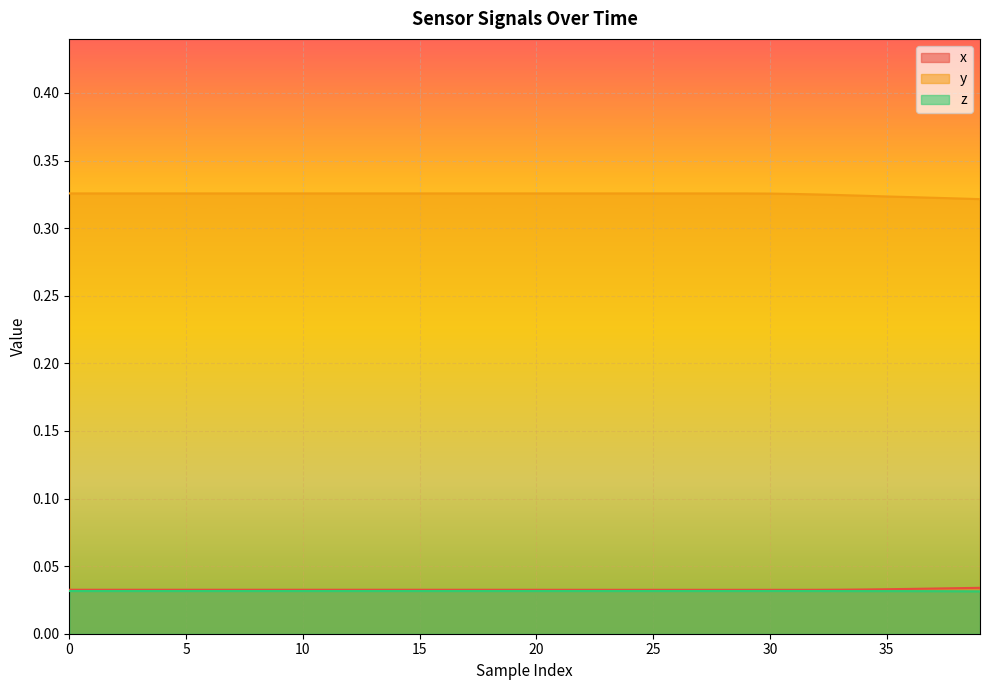

True or false: y and z intersect in this chart.

False